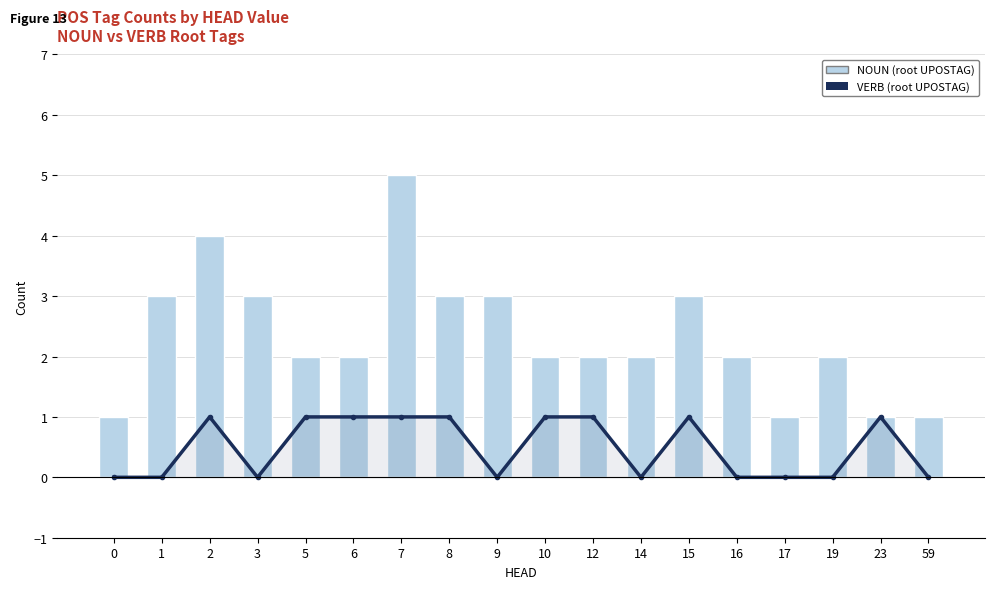

The NOUN (root UPOSTAG) series shows 1 at 0. True or false?

True